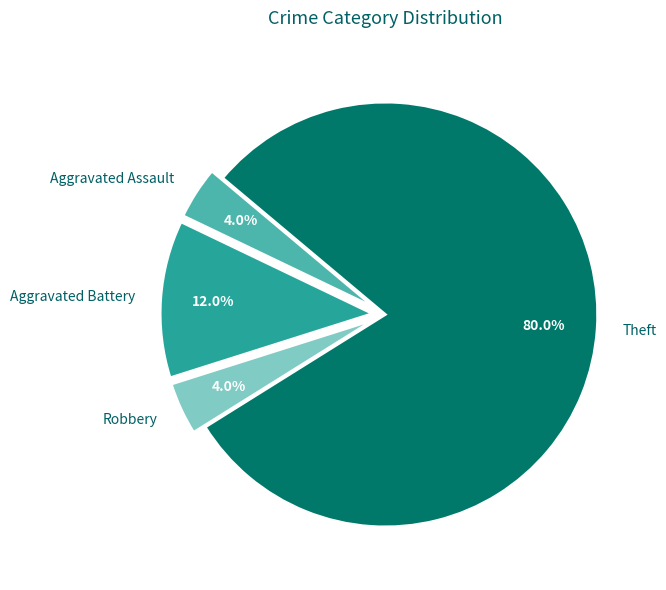

Which slice is the largest?

Theft